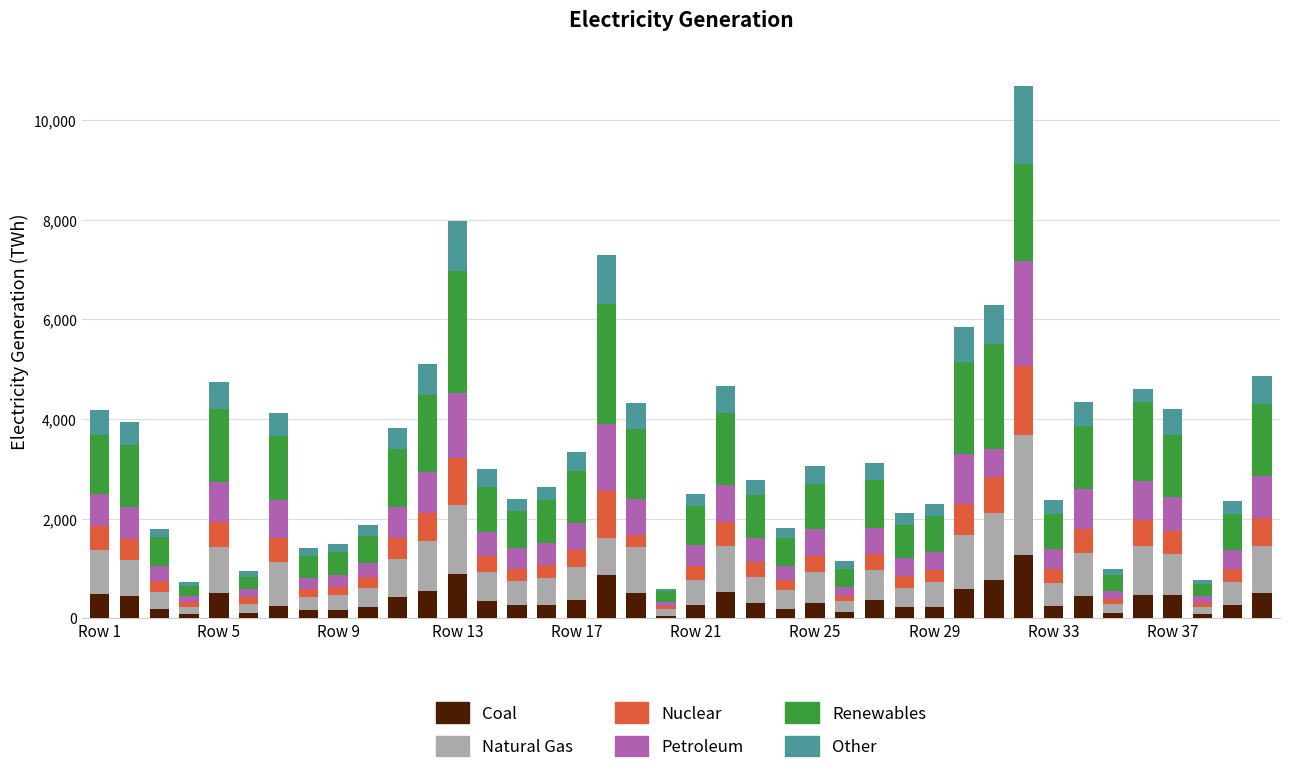

What are all the series names shown in the legend?

Coal, Natural Gas, Nuclear, Petroleum, Renewables, Other